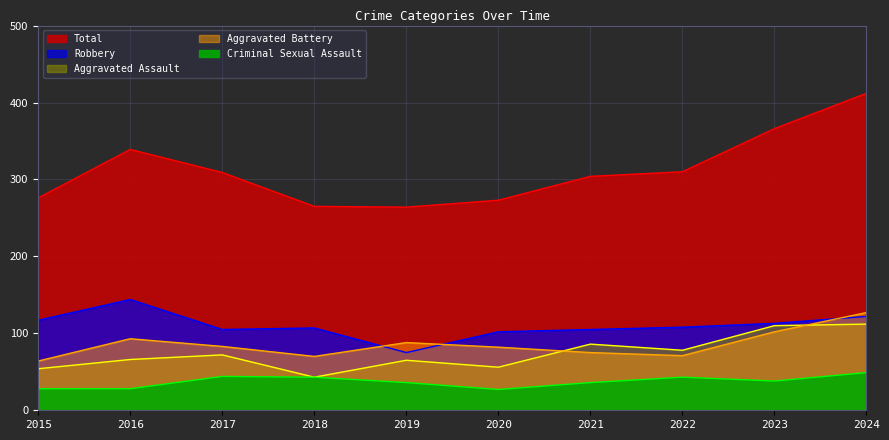

The value of Criminal Sexual Assault at 2020 is 8. True or false?

False